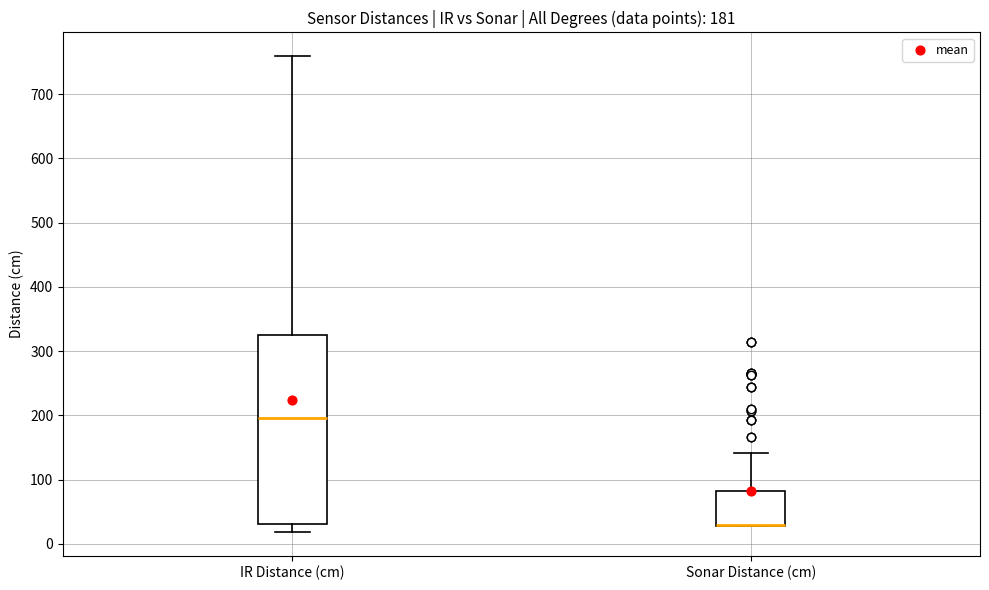

Comparing the boxes themselves (not the whiskers), which one is the tallest?

IR Distance (cm)